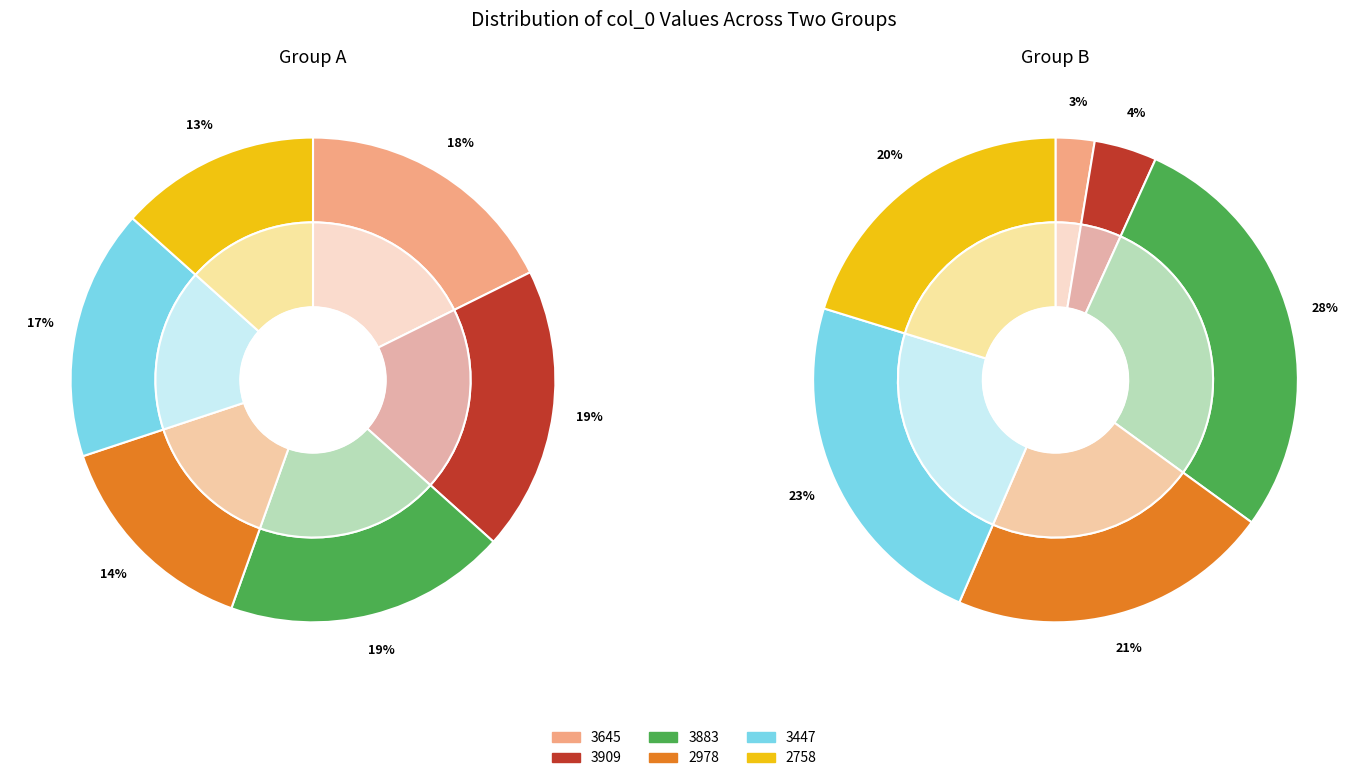

How many slices are in this pie chart?

6